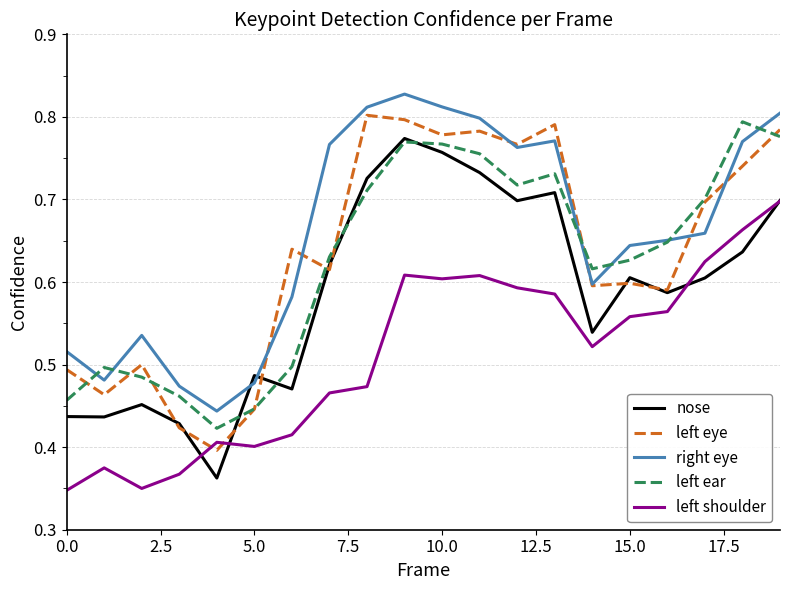

True or false: left shoulder and left ear cross at least once.

False